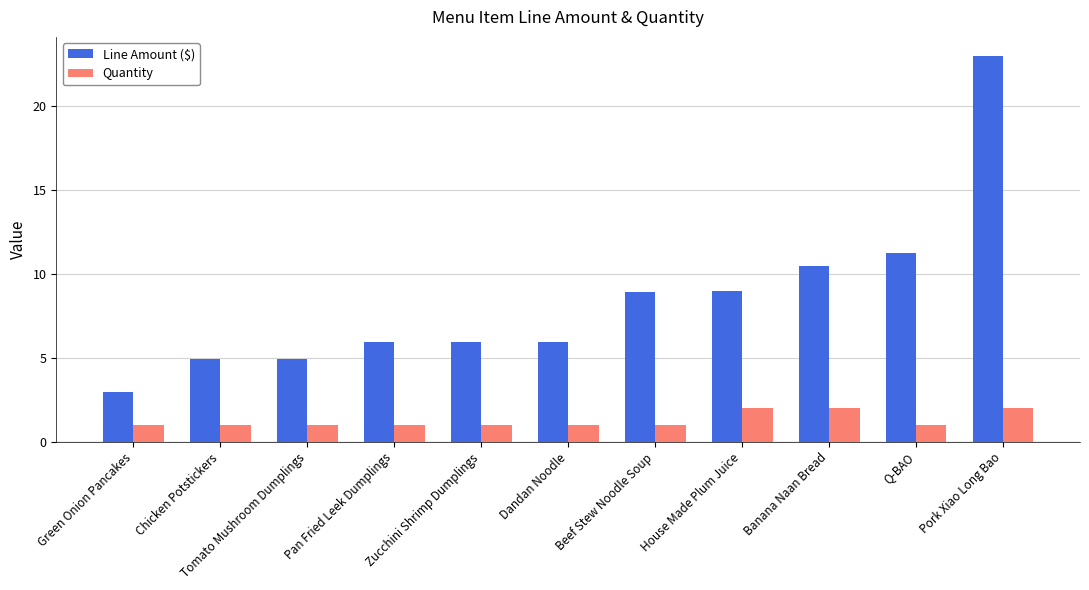

At which category is the sum across all series the highest?

Pork Xiao Long Bao